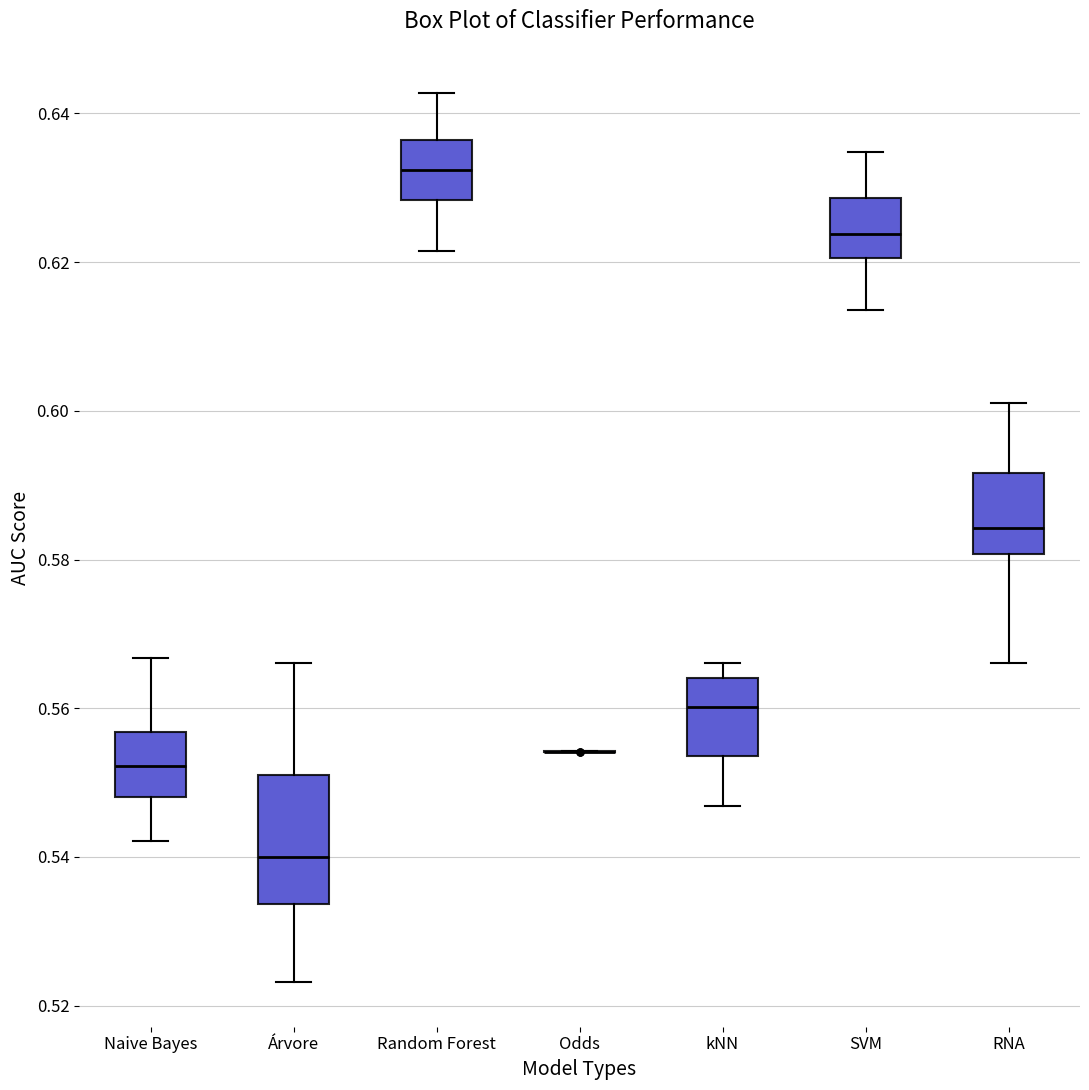

Reading left to right, read every box against the y-axis: the position of its median line, the range the box covers, and the ends of its whiskers. The values are not printed on the chart, so give them approximately, as read against the axis.

Naive Bayes: median 0.552, box 0.548 to 0.556, whiskers 0.542 to 0.566
Árvore: median 0.540, box 0.534 to 0.552, whiskers 0.524 to 0.566
Random Forest: median 0.632, box 0.628 to 0.636, whiskers 0.622 to 0.642
Odds: box collapsed to a line at 0.554, whiskers 0.554 to 0.554
kNN: median 0.560, box 0.554 to 0.564, whiskers 0.546 to 0.566
SVM: median 0.624, box 0.620 to 0.628, whiskers 0.614 to 0.634
RNA: median 0.584, box 0.580 to 0.592, whiskers 0.566 to 0.602